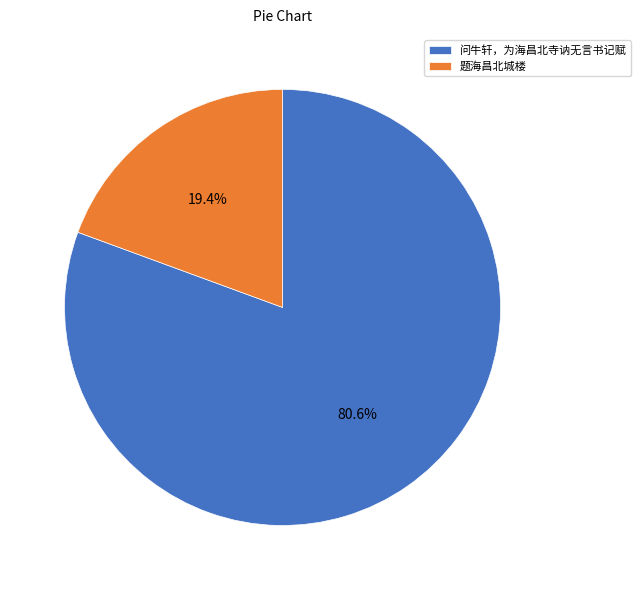

Which category has the biggest portion of the pie?

问牛轩，为海昌北寺讷无言书记赋